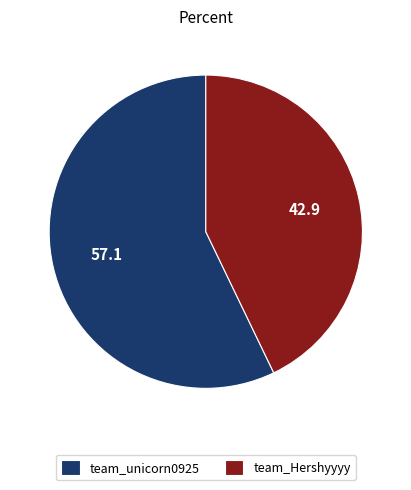

Is there a majority slice in this chart?

Yes